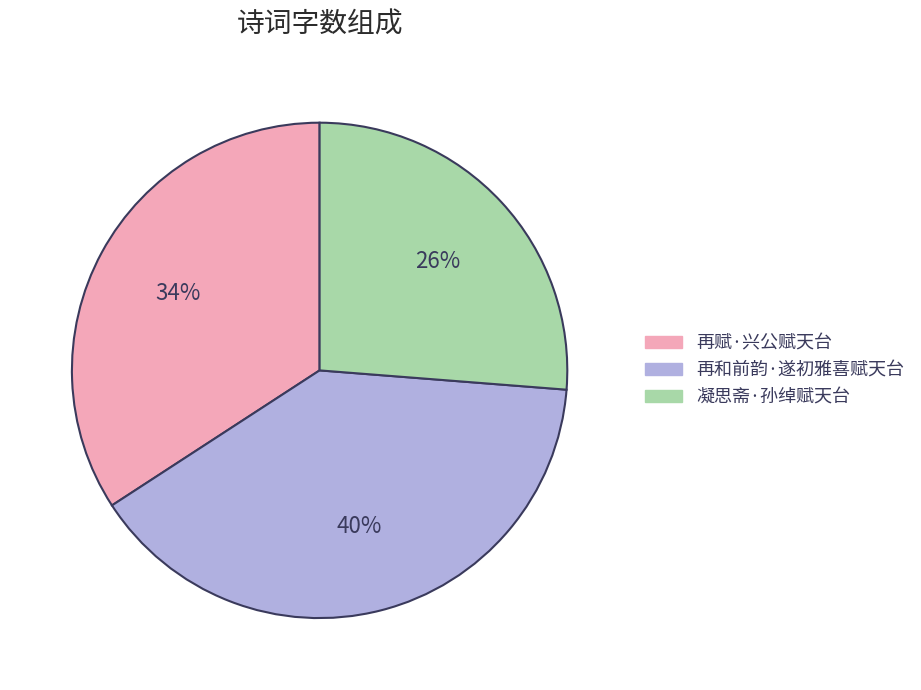

What is the smallest slice in the pie chart?

凝思斋·孙绰赋天台